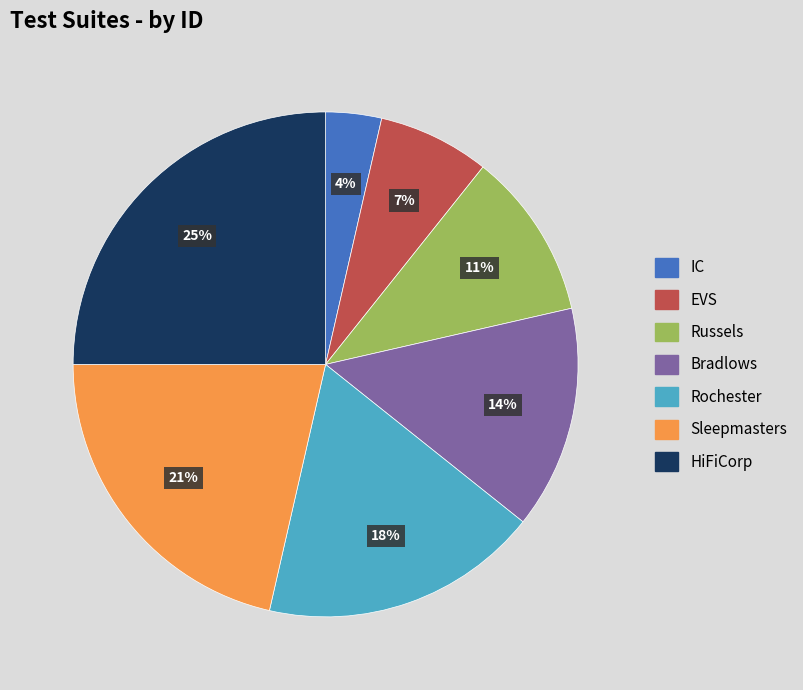

Is there any slice that represents more than half of the pie?

No